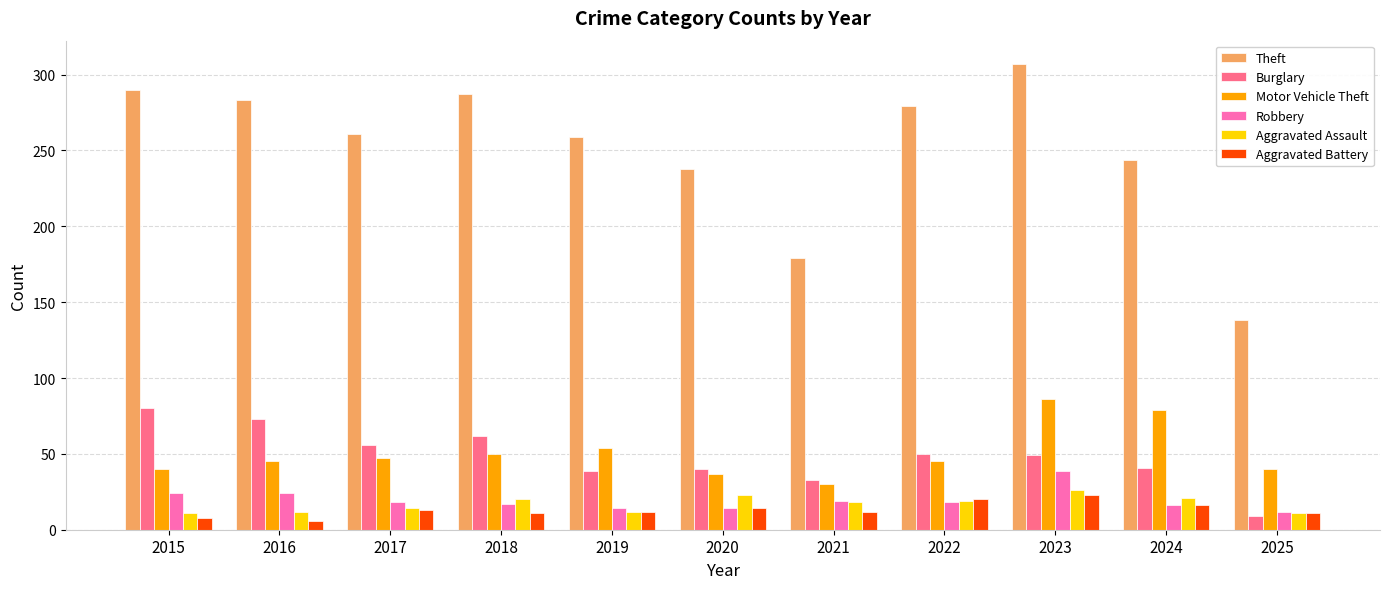

Rank the series by their maximum value, from lowest to highest.

Aggravated Battery, Aggravated Assault, Robbery, Burglary, Motor Vehicle Theft, Theft